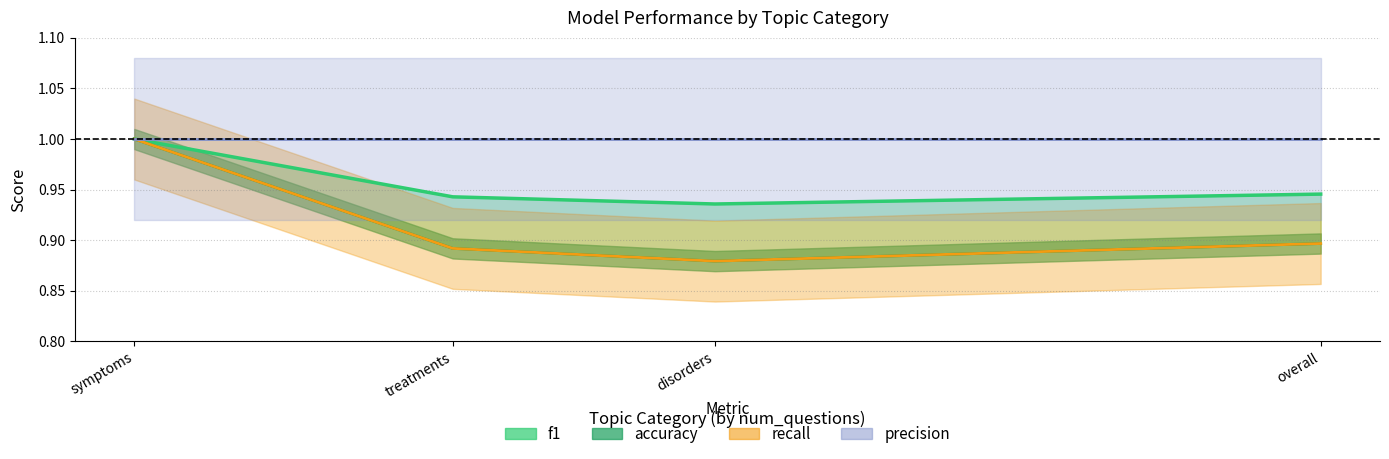

Which series has the widest spread of values?

accuracy (line)